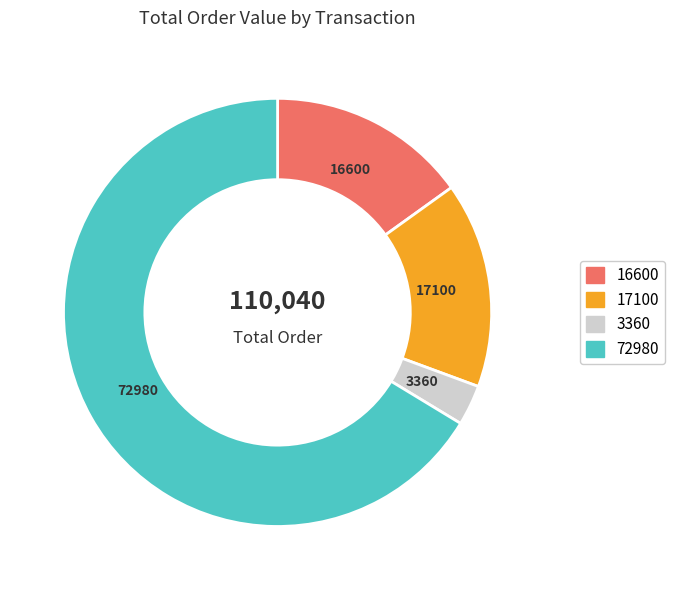

Is there a majority slice in this chart?

Yes